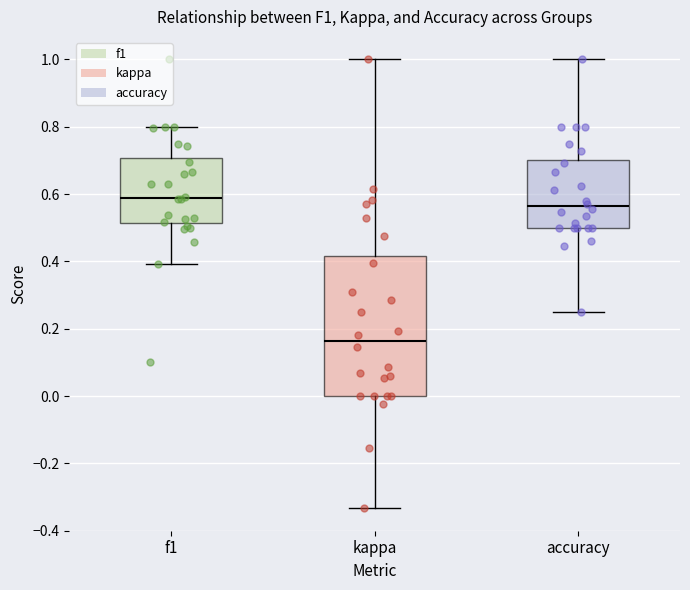

Comparing the boxes themselves (not the whiskers), which one is the tallest?

kappa